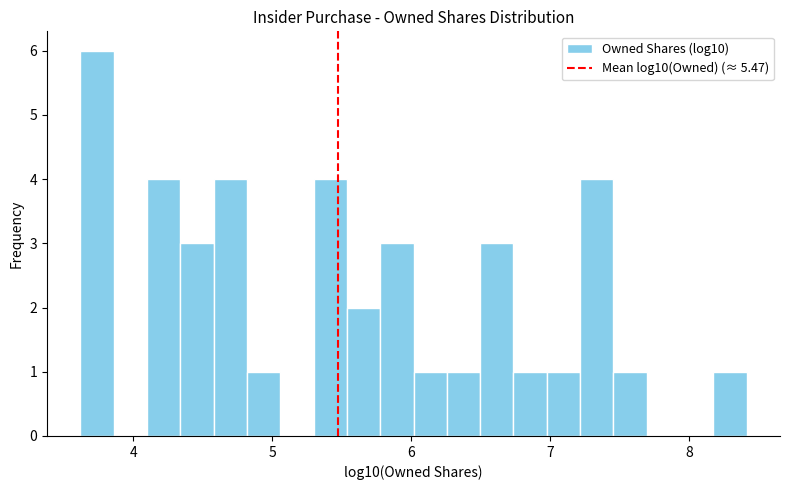

Read against the x-axis, roughly where is the centre of the tallest bar?

3.7